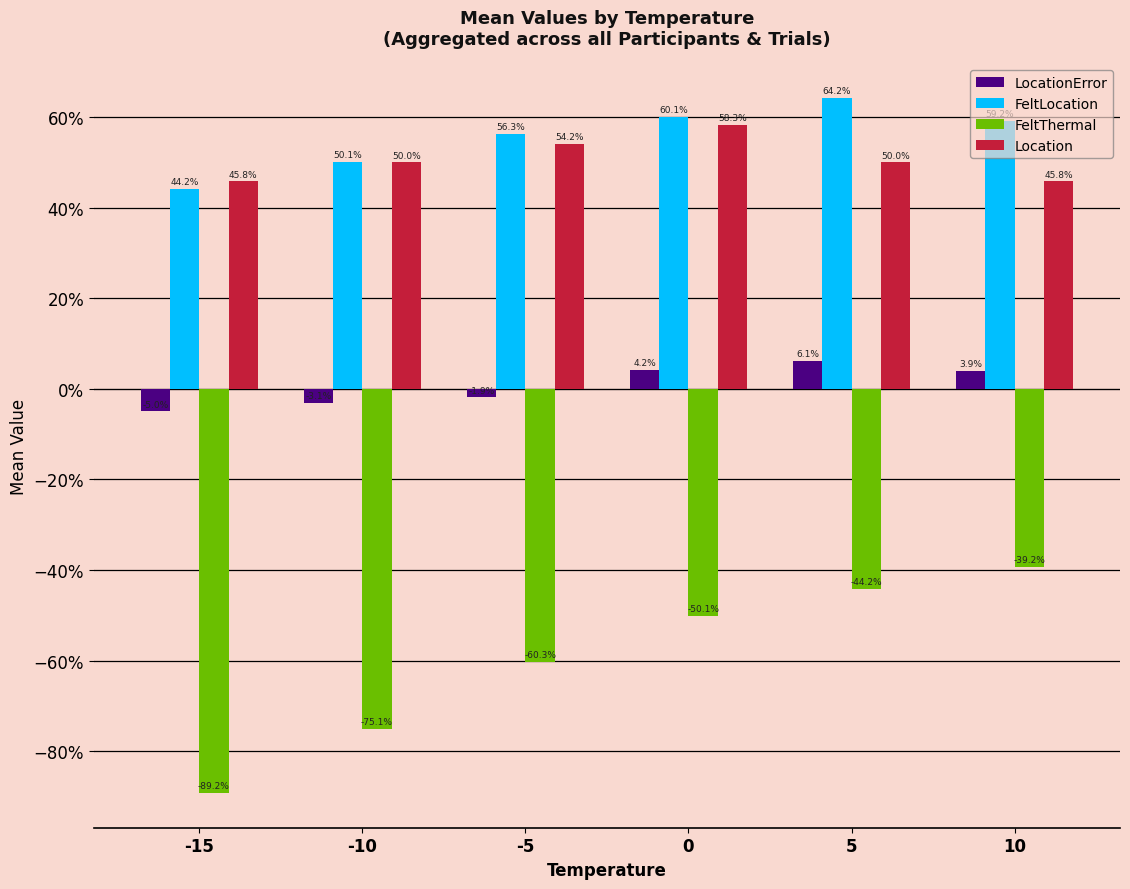

What are all the series names shown in the legend?

LocationError, FeltLocation, FeltThermal, Location